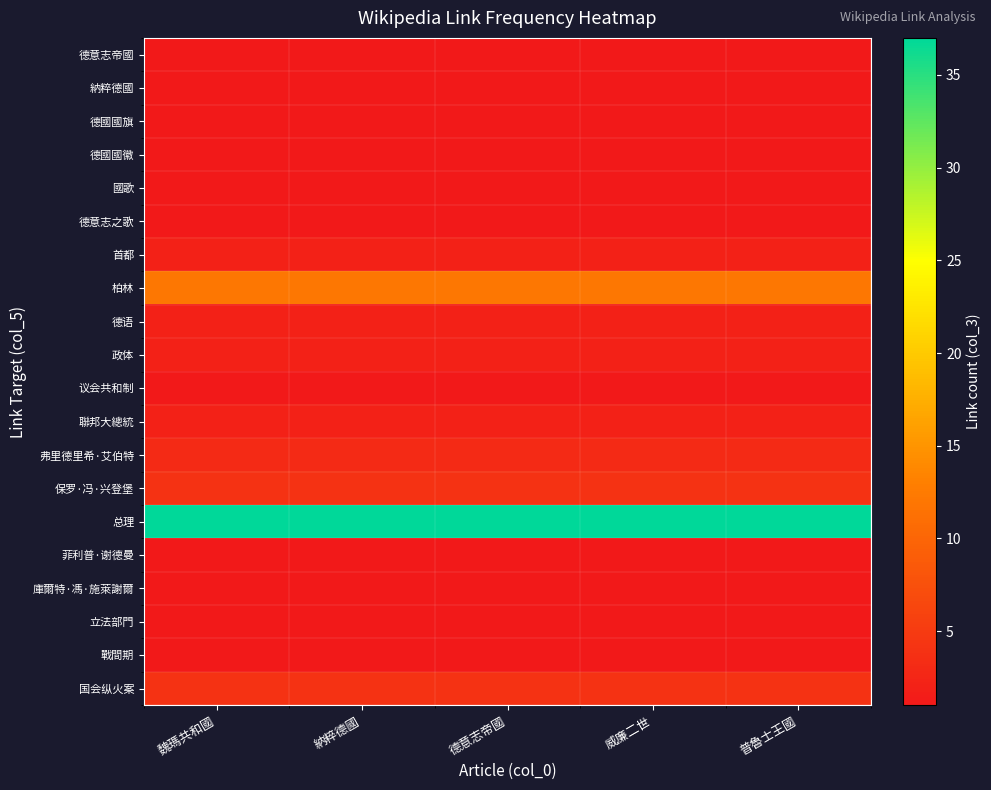

Reading left to right, list all the values displayed in this chart.

德意志帝國: 魏瑪共和國=1	納粹德國=1	德意志帝國=1	威廉二世=1	普魯士王國=1
納粹德國: 魏瑪共和國=1	納粹德國=1	德意志帝國=1	威廉二世=1	普魯士王國=1
德國國旗: 魏瑪共和國=1	納粹德國=1	德意志帝國=1	威廉二世=1	普魯士王國=1
德國國徽: 魏瑪共和國=1	納粹德國=1	德意志帝國=1	威廉二世=1	普魯士王國=1
國歌: 魏瑪共和國=1	納粹德國=1	德意志帝國=1	威廉二世=1	普魯士王國=1
德意志之歌: 魏瑪共和國=1	納粹德國=1	德意志帝國=1	威廉二世=1	普魯士王國=1
首都: 魏瑪共和國=2	納粹德國=2	德意志帝國=2	威廉二世=2	普魯士王國=2
柏林: 魏瑪共和國=12	納粹德國=12	德意志帝國=12	威廉二世=12	普魯士王國=12
德语: 魏瑪共和國=2	納粹德國=2	德意志帝國=2	威廉二世=2	普魯士王國=2
政体: 魏瑪共和國=2	納粹德國=2	德意志帝國=2	威廉二世=2	普魯士王國=2
议会共和制: 魏瑪共和國=1	納粹德國=1	德意志帝國=1	威廉二世=1	普魯士王國=1
聯邦大總統: 魏瑪共和國=2	納粹德國=2	德意志帝國=2	威廉二世=2	普魯士王國=2
弗里德里希·艾伯特: 魏瑪共和國=3	納粹德國=3	德意志帝國=3	威廉二世=3	普魯士王國=3
保罗·冯·兴登堡: 魏瑪共和國=4	納粹德國=4	德意志帝國=4	威廉二世=4	普魯士王國=4
总理: 魏瑪共和國=37	納粹德國=37	德意志帝國=37	威廉二世=37	普魯士王國=37
菲利普·谢德曼: 魏瑪共和國=1	納粹德國=1	德意志帝國=1	威廉二世=1	普魯士王國=1
庫爾特·馮·施萊謝爾: 魏瑪共和國=1	納粹德國=1	德意志帝國=1	威廉二世=1	普魯士王國=1
立法部門: 魏瑪共和國=1	納粹德國=1	德意志帝國=1	威廉二世=1	普魯士王國=1
戰間期: 魏瑪共和國=1	納粹德國=1	德意志帝國=1	威廉二世=1	普魯士王國=1
国会纵火案: 魏瑪共和國=4	納粹德國=4	德意志帝國=4	威廉二世=4	普魯士王國=4